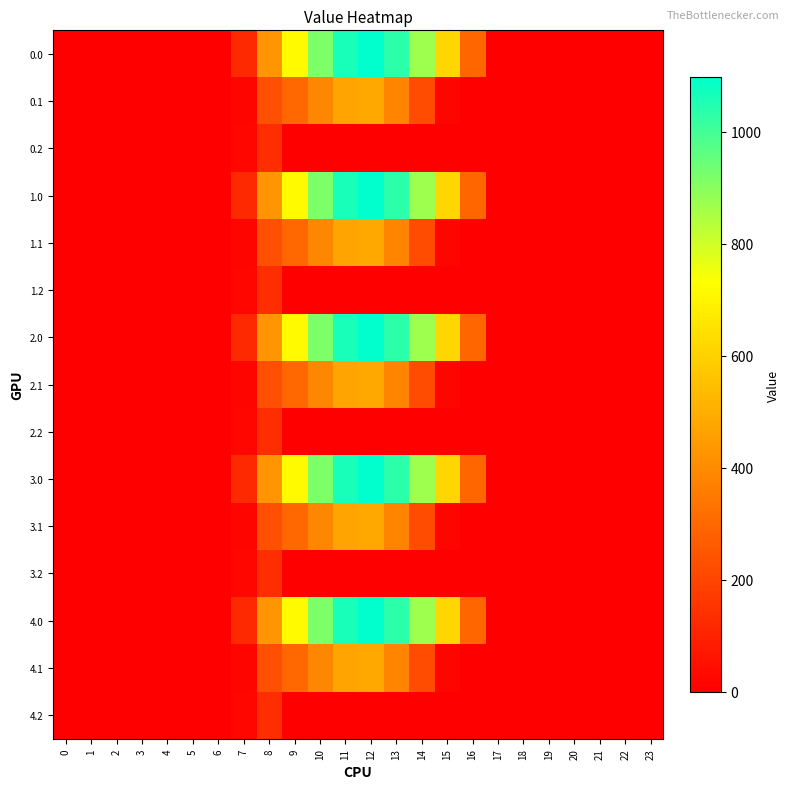

At 8, list the series in order from smallest to largest.

0.2, 1.2, 2.2, 3.2, 4.2, 0.1, 1.1, 2.1, 3.1, 4.1, 0.0, 1.0, 2.0, 3.0, 4.0